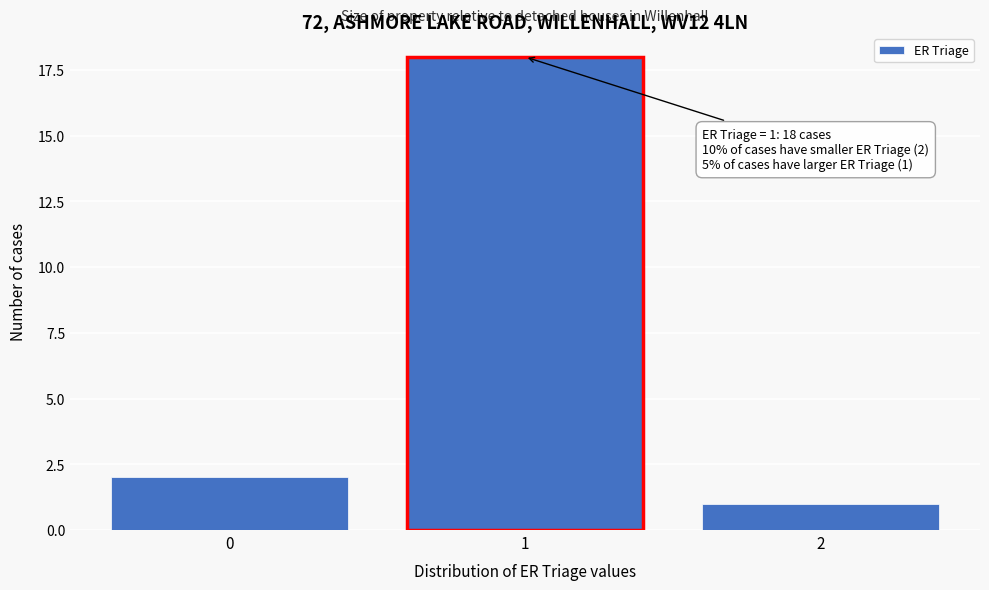

Reading left to right, extract all data points from this chart.

0=2	1=18	2=1